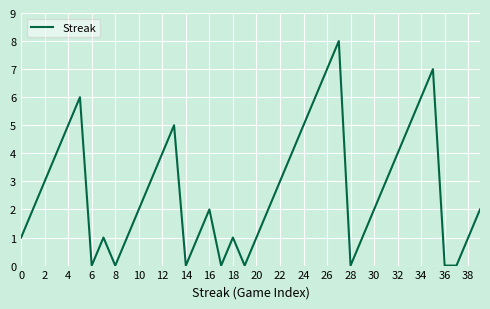

What is the maximum value shown in the chart?

8